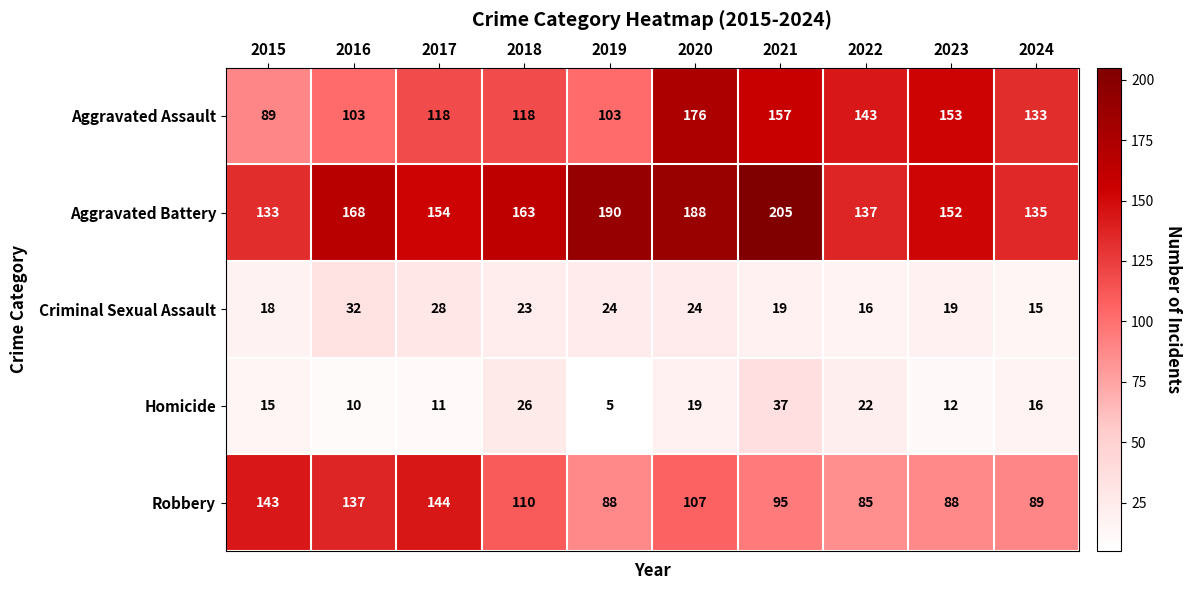

At which label does Aggravated Assault first exceed 133?

2020